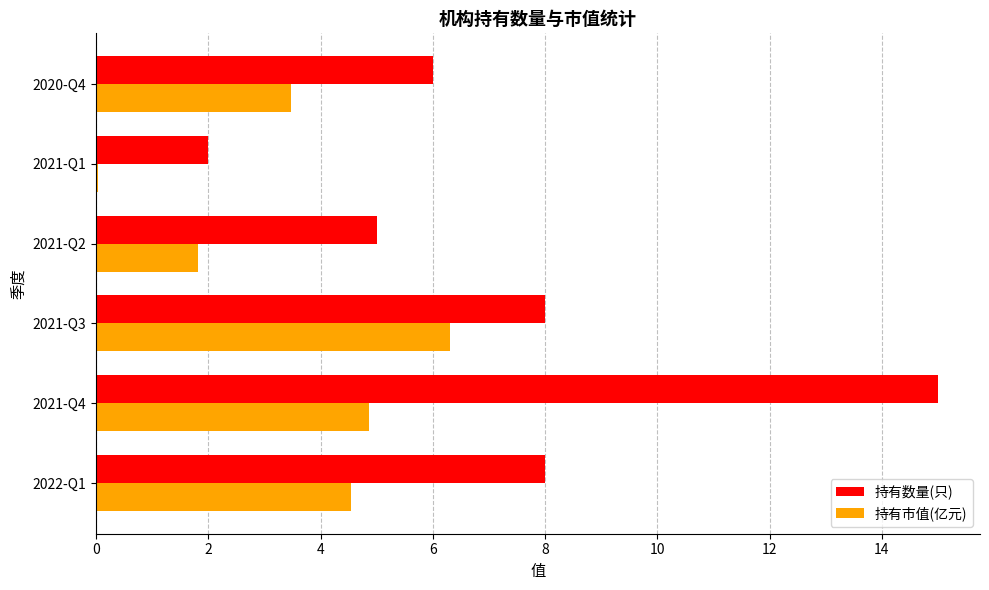

True or false: 持有数量(只) has a value of 5.2 at 2022-Q1.

False